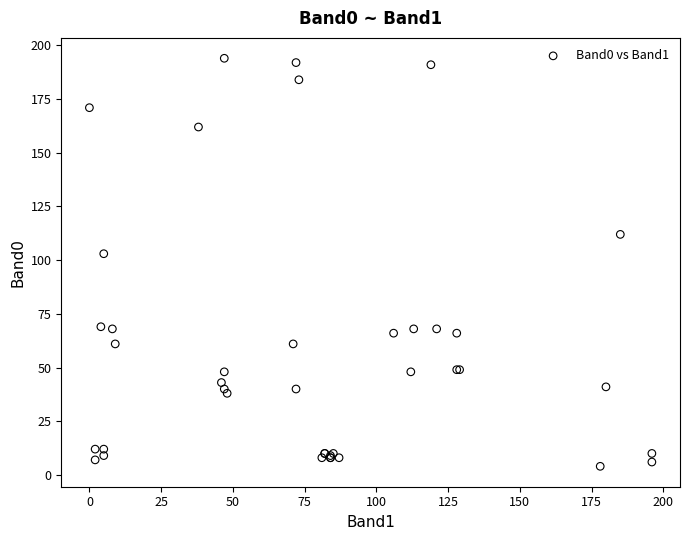

What Y value in the scatter plot is closest to 99?

103